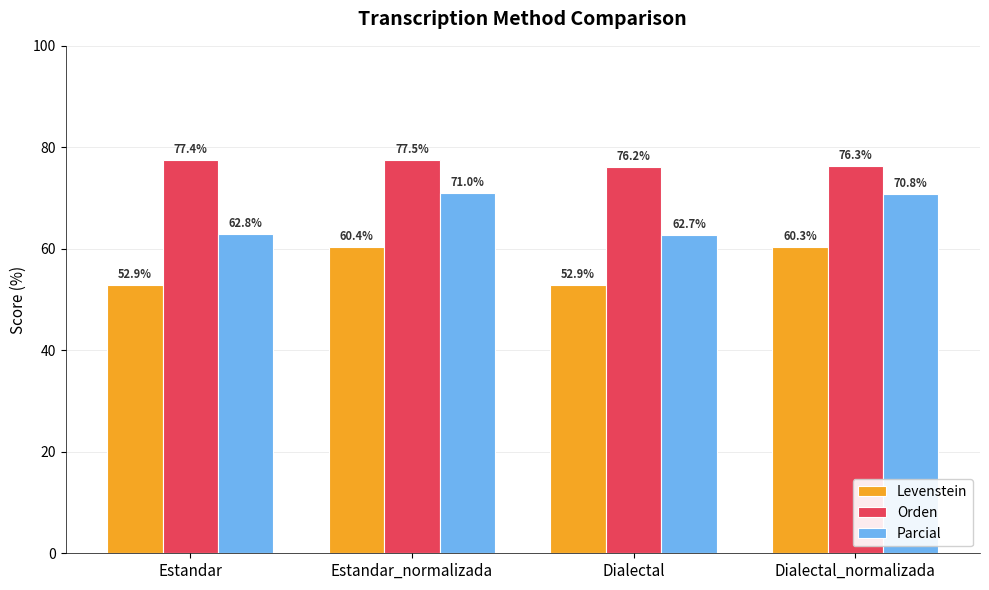

Is the value of Orden at Estandar greater than the value of Levenstein at Dialectal_normalizada?

Yes